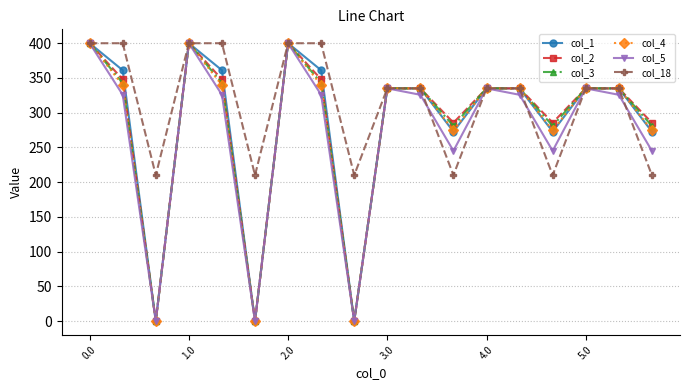

At how many categories does at least one series exceed 53?

18